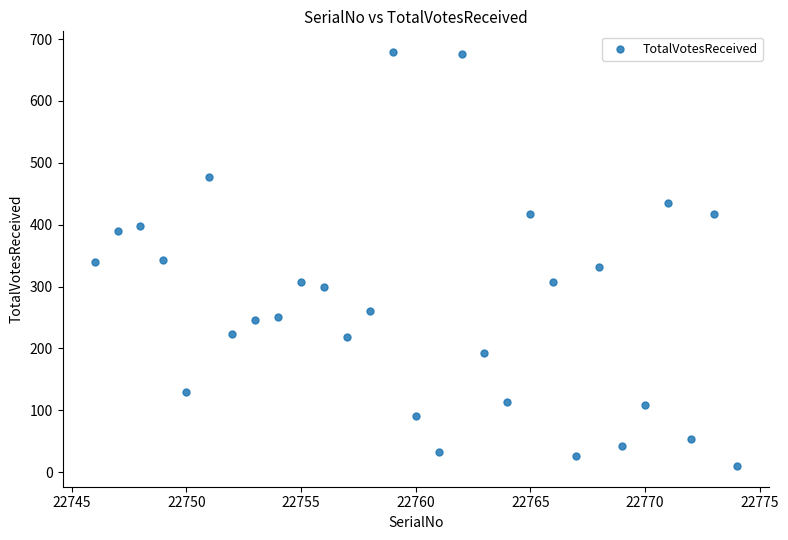

What is the range of X values (max minus min)?

28